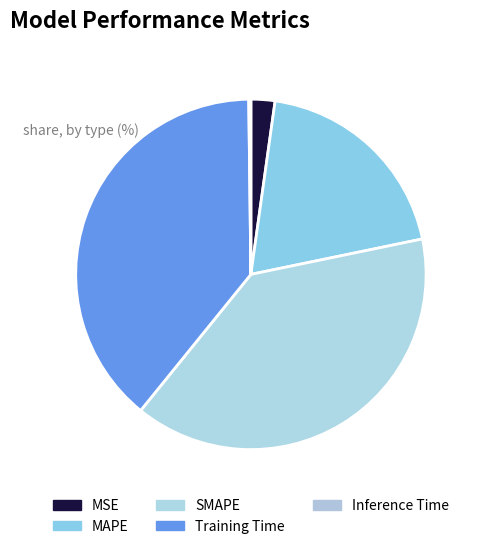

What percentage do MSE and MAPE together represent?

21.8%